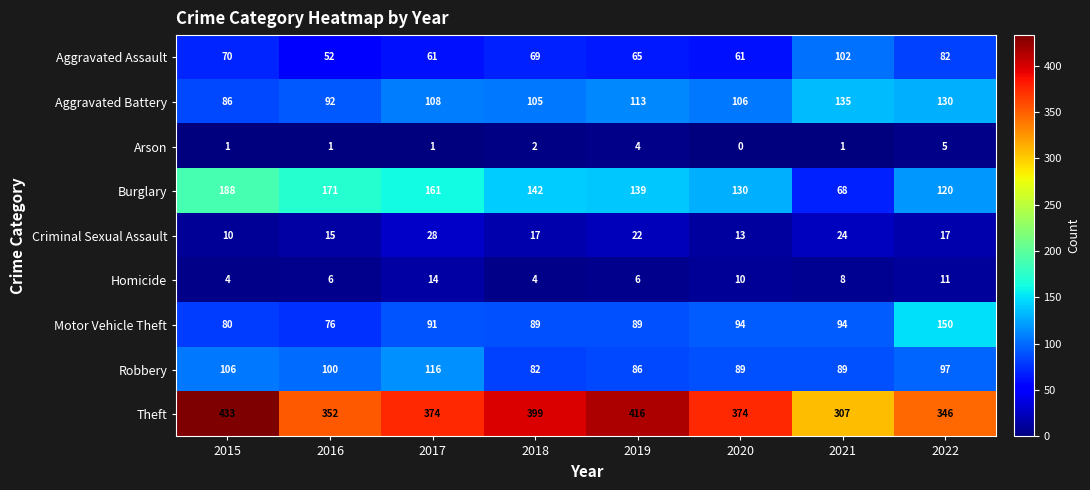

Rank the series at 2017 from highest to lowest value.

Theft, Burglary, Robbery, Aggravated Battery, Motor Vehicle Theft, Aggravated Assault, Criminal Sexual Assault, Homicide, Arson